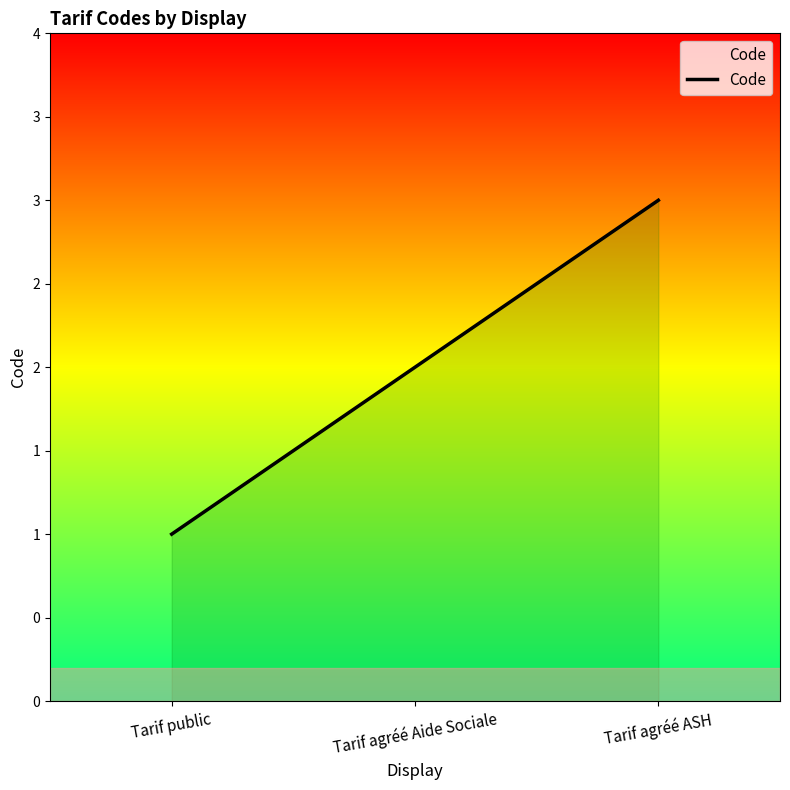

Reading right to left, list all the values displayed in this chart.

3	2	1